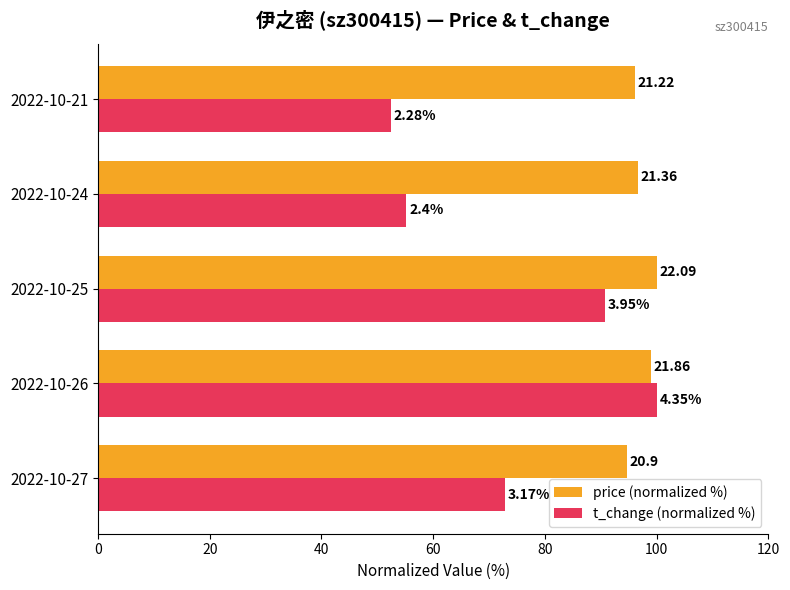

Rank the series by their average value, from lowest to highest.

t_change (normalized %), price (normalized %)